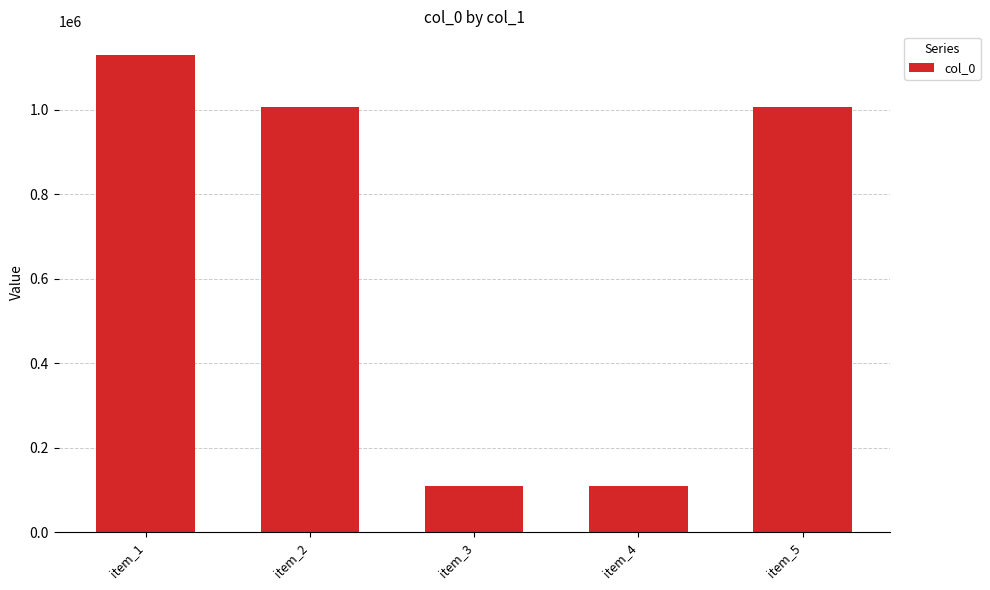

What is the value of the 1st bar from the left?

1128611